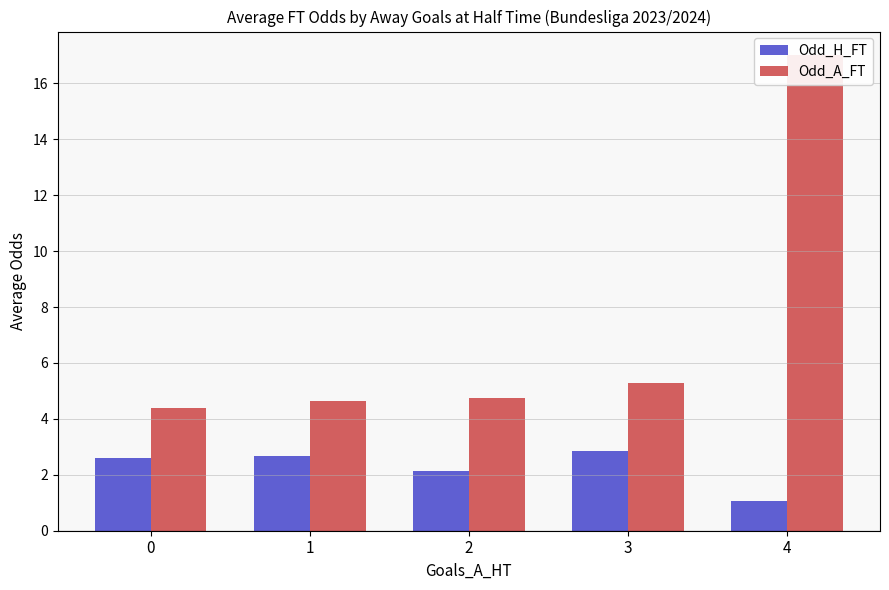

What is the sum of all Odd_H_FT values?

11.3